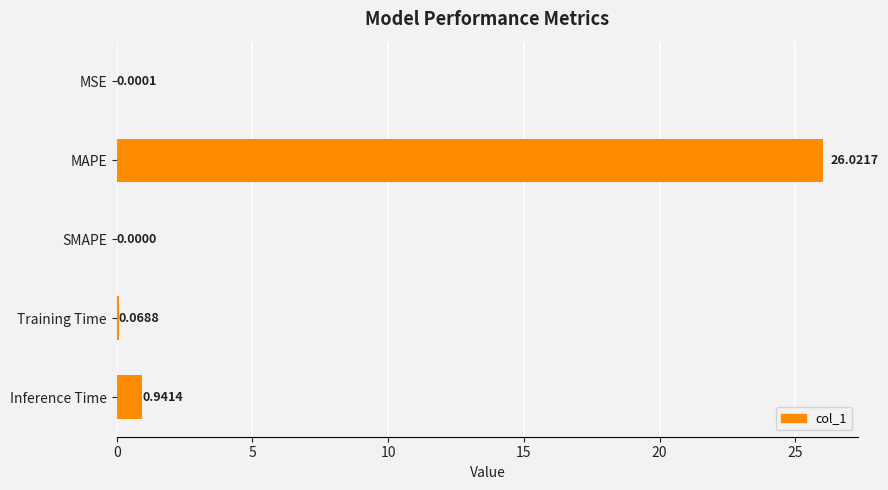

At which label is the value closest to 13?

Inference Time